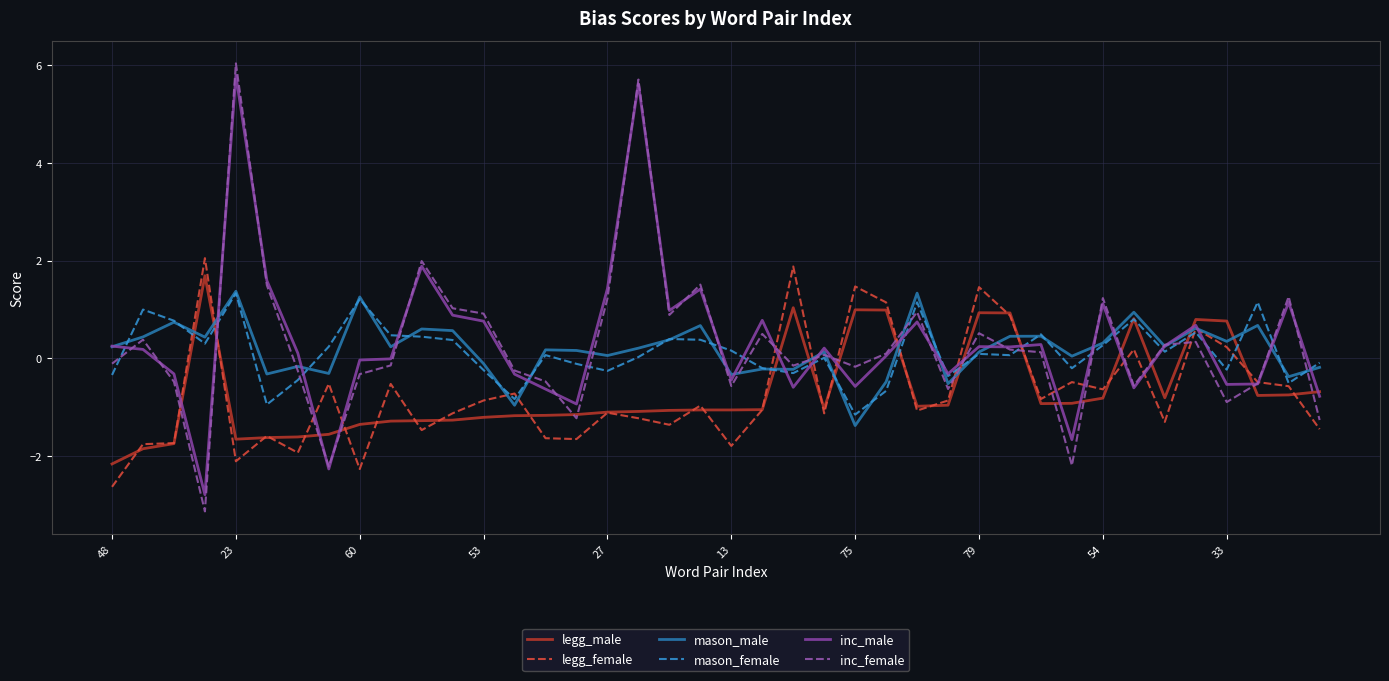

What is the highest value of the legg_male series?

1.7